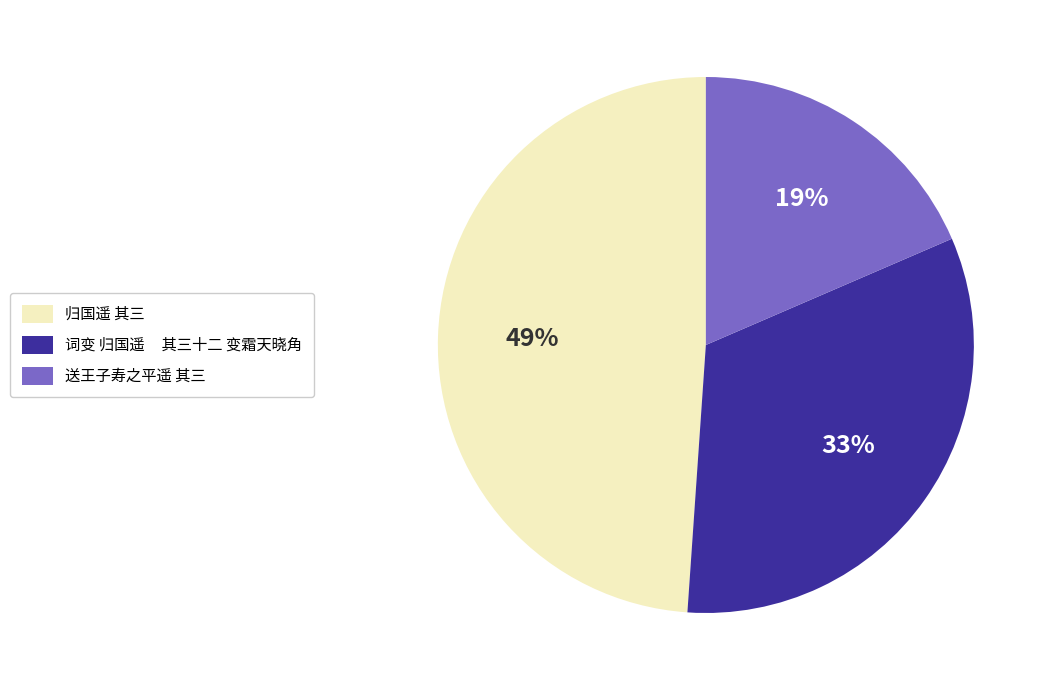

What is the ratio of the value at 归国遥 其三 to the value at 送王子寿之平遥 其三?

2.6